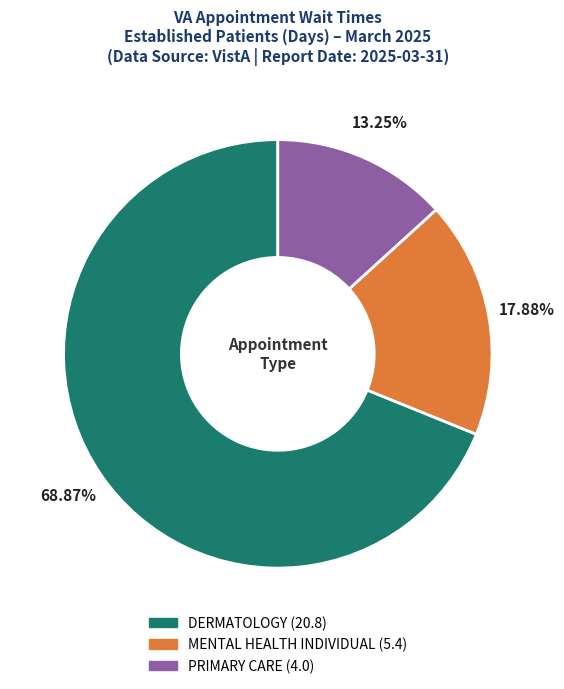

What is the smallest slice in the pie chart?

PRIMARY CARE